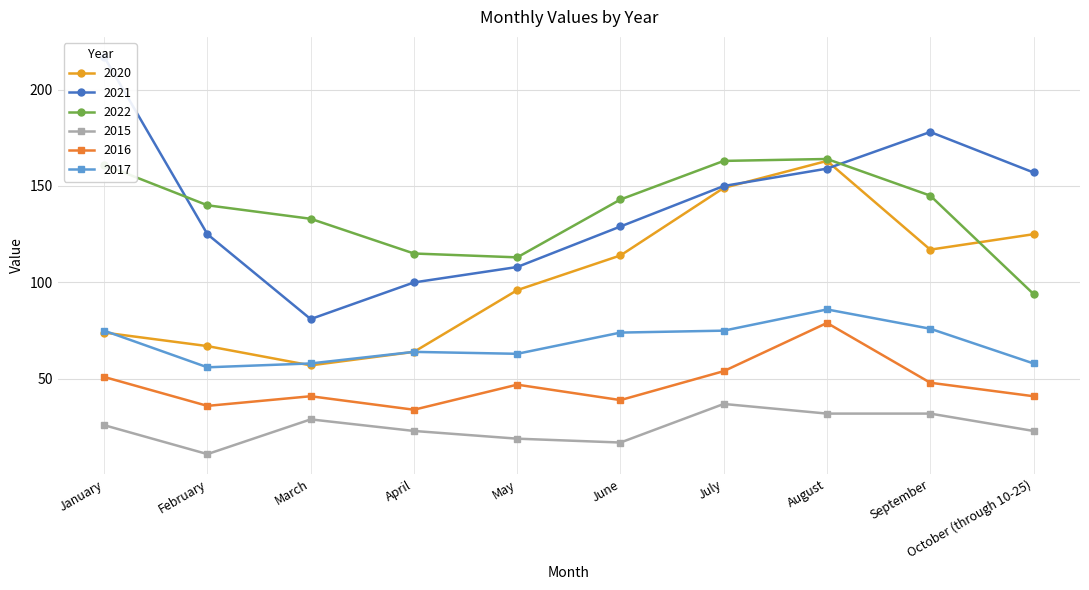

Rank the categories by 2015 value from highest to lowest.

July, August, September, March, January, April, October (through 10-25), May, June, February